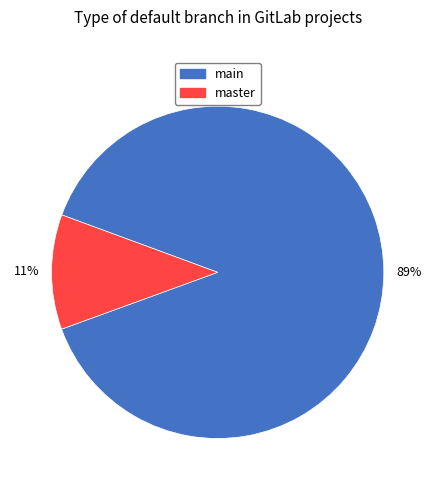

What is the largest slice in the pie chart?

main